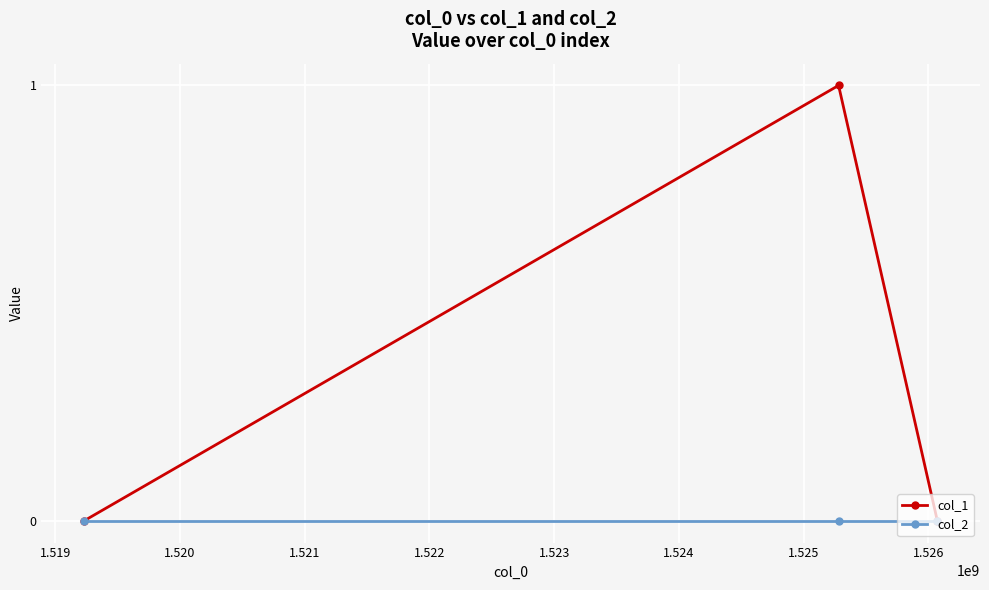

Rank the series by their maximum value, from lowest to highest.

col_2, col_1